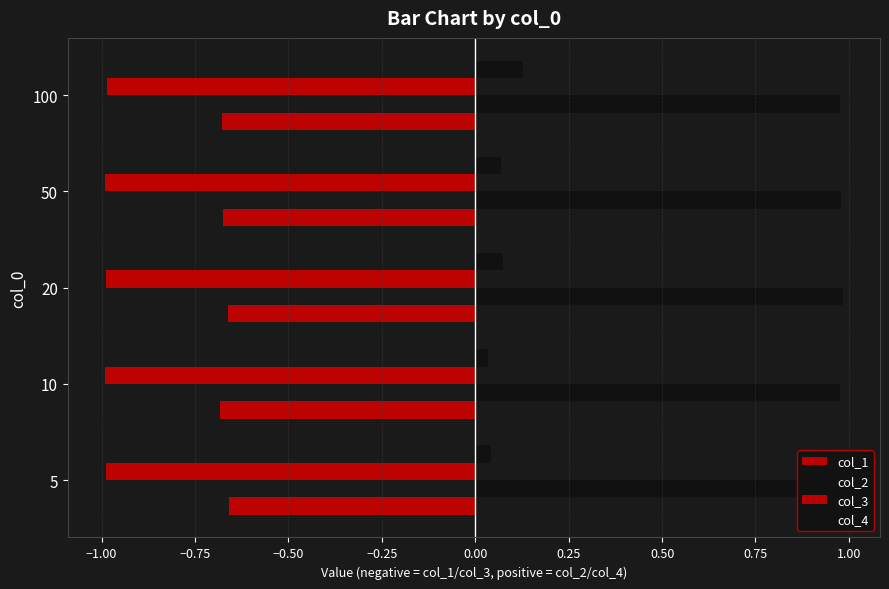

How many series are shown in this chart?

4